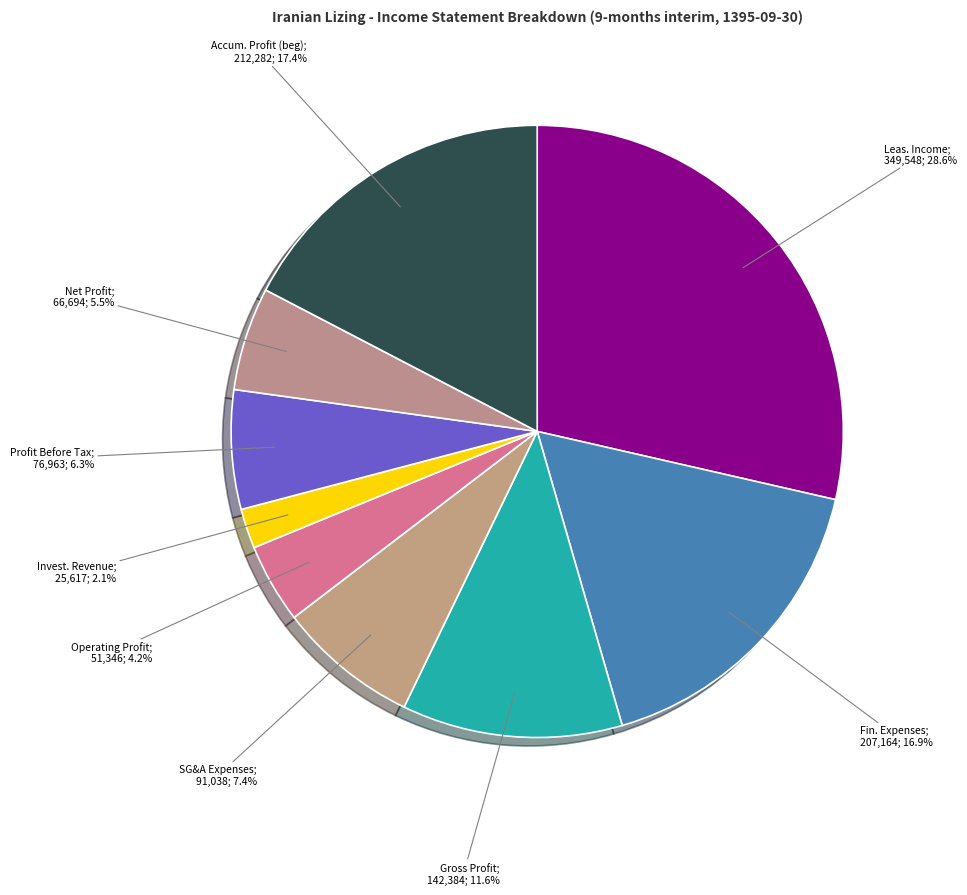

Is there any slice that represents more than half of the pie?

No